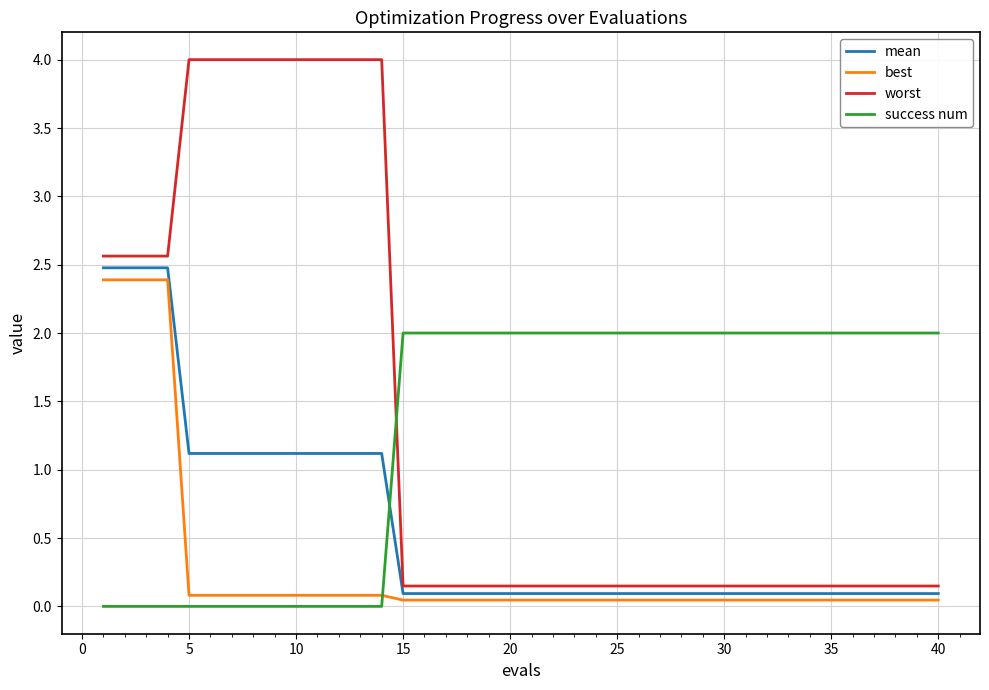

What is the difference between the maximum and minimum values in the worst series?

3.9